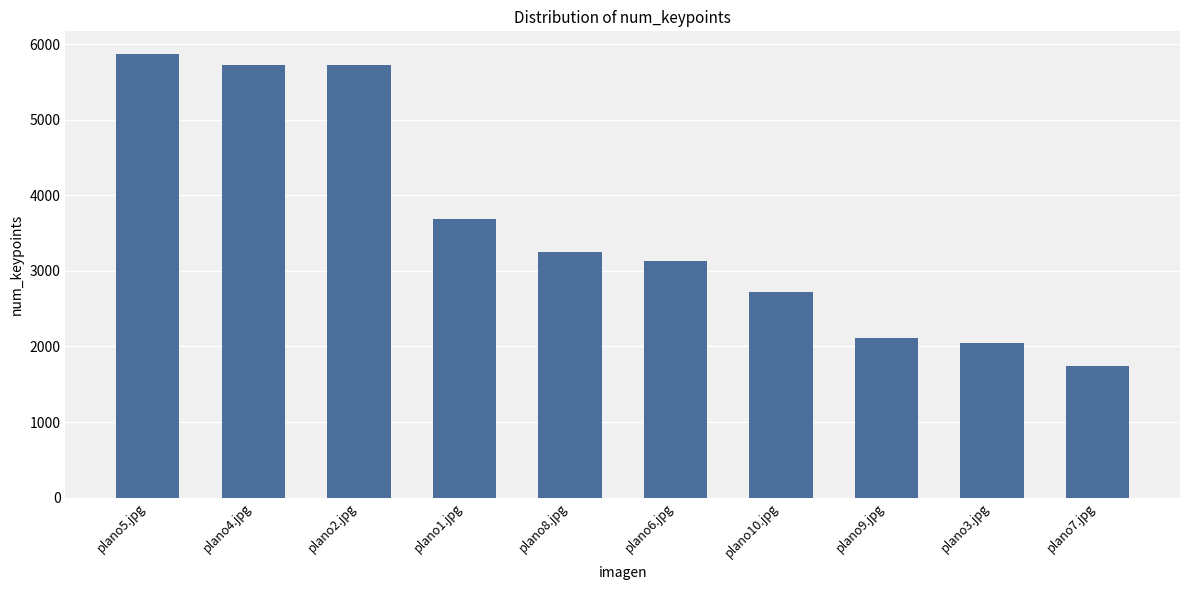

Reading left to right, list all the values displayed in this chart.

plano5.jpg=5874	plano4.jpg=5726	plano2.jpg=5726	plano1.jpg=3686	plano8.jpg=3248	plano6.jpg=3125	plano10.jpg=2724	plano9.jpg=2114	plano3.jpg=2046	plano7.jpg=1739